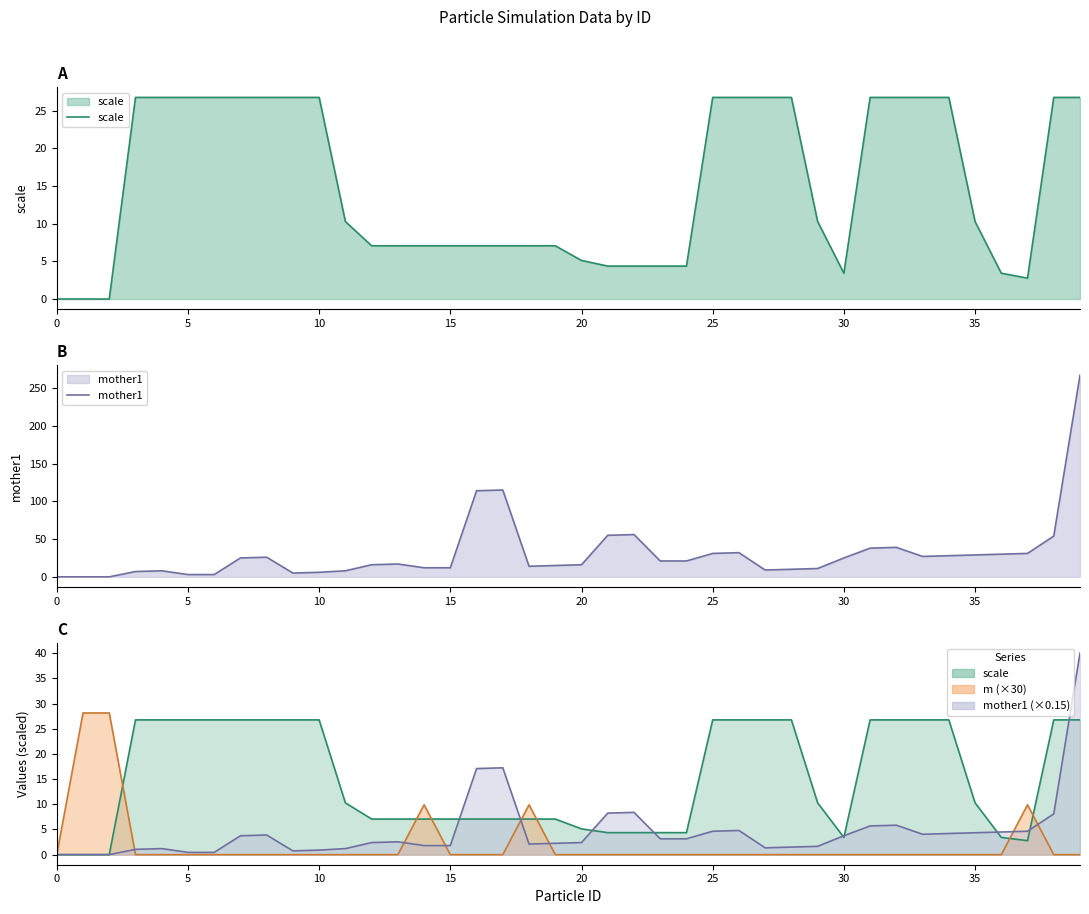

What is the value of the scale point at the 22nd from the left?

4.4